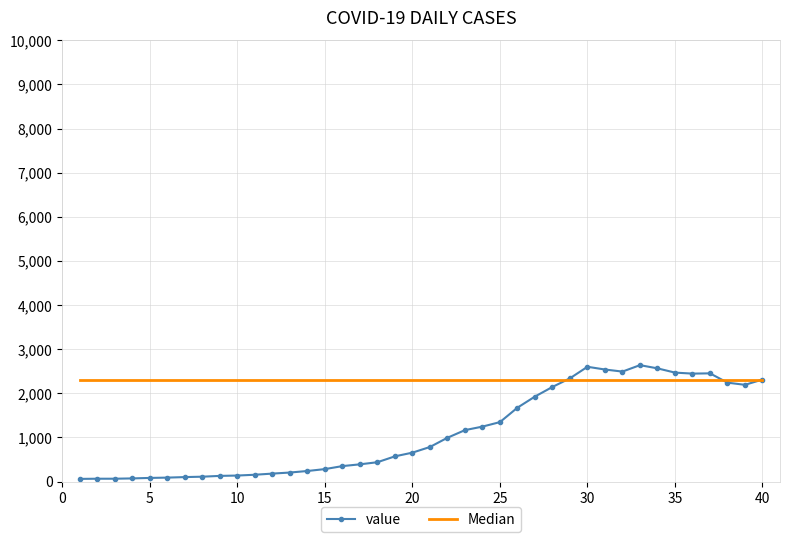

List the series in order of their overall mean, lowest first.

value, Median